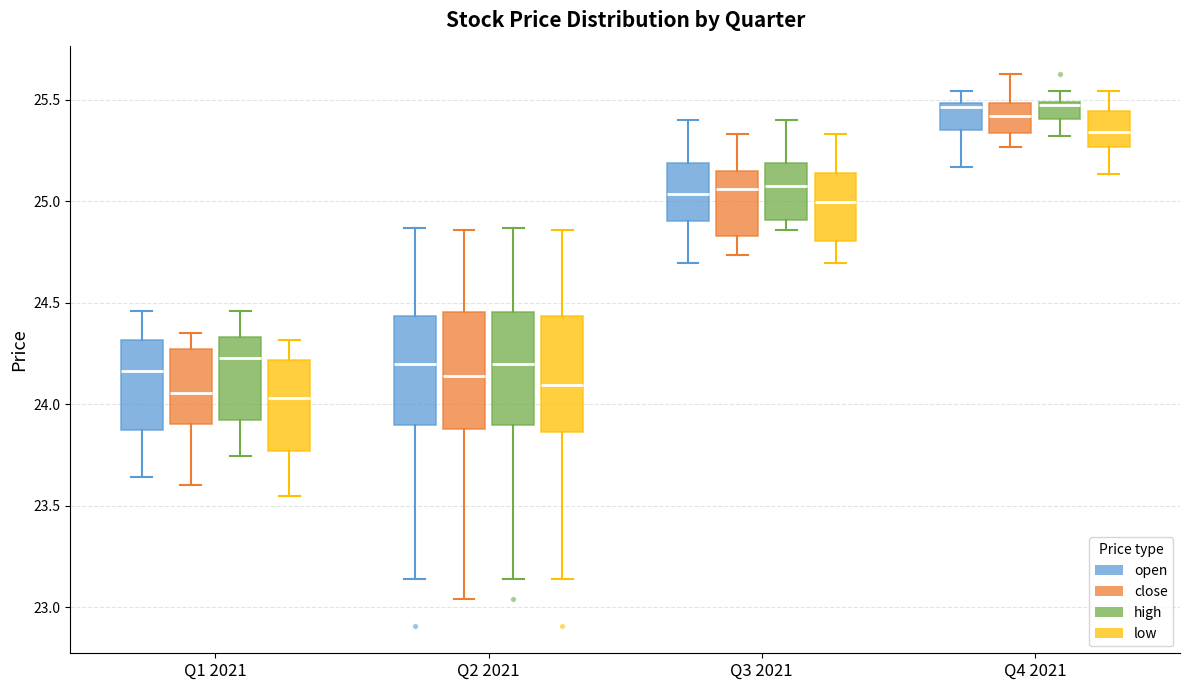

Reading left to right, read every box against the y-axis: the position of its median line, the range the box covers, and the ends of its whiskers. The values are not printed on the chart, so give them approximately, as read against the axis.

Q1 2021 (open): median 24.15, box 23.85 to 24.30, whiskers 23.65 to 24.45
Q1 2021 (close): median 24.05, box 23.90 to 24.25, whiskers 23.60 to 24.35
Q1 2021 (high): median 24.25, box 23.90 to 24.35, whiskers 23.75 to 24.45
Q1 2021 (low): median 24.05, box 23.75 to 24.20, whiskers 23.55 to 24.30
Q2 2021 (open): median 24.20, box 23.90 to 24.45, whiskers 23.15 to 24.85
Q2 2021 (close): median 24.15, box 23.90 to 24.45, whiskers 23.05 to 24.85
Q2 2021 (high): median 24.20, box 23.90 to 24.45, whiskers 23.15 to 24.85
Q2 2021 (low): median 24.10, box 23.85 to 24.45, whiskers 23.15 to 24.85
Q3 2021 (open): median 25.05, box 24.90 to 25.20, whiskers 24.70 to 25.40
Q3 2021 (close): median 25.05, box 24.85 to 25.15, whiskers 24.75 to 25.35
Q3 2021 (high): median 25.10, box 24.90 to 25.20, whiskers 24.85 to 25.40
Q3 2021 (low): median 25.00, box 24.80 to 25.15, whiskers 24.70 to 25.35
Q4 2021 (open): median 25.45, box 25.35 to 25.50, whiskers 25.15 to 25.55
Q4 2021 (close): median 25.40, box 25.35 to 25.50, whiskers 25.25 to 25.65
Q4 2021 (high): median 25.45, box 25.40 to 25.50, whiskers 25.30 to 25.55
Q4 2021 (low): median 25.35, box 25.25 to 25.45, whiskers 25.15 to 25.55